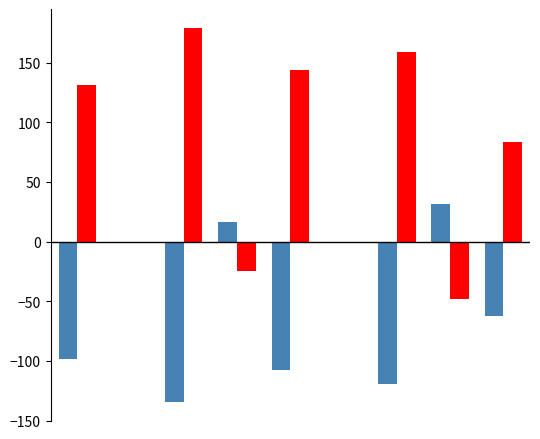

What is the greatest value displayed?

179.4